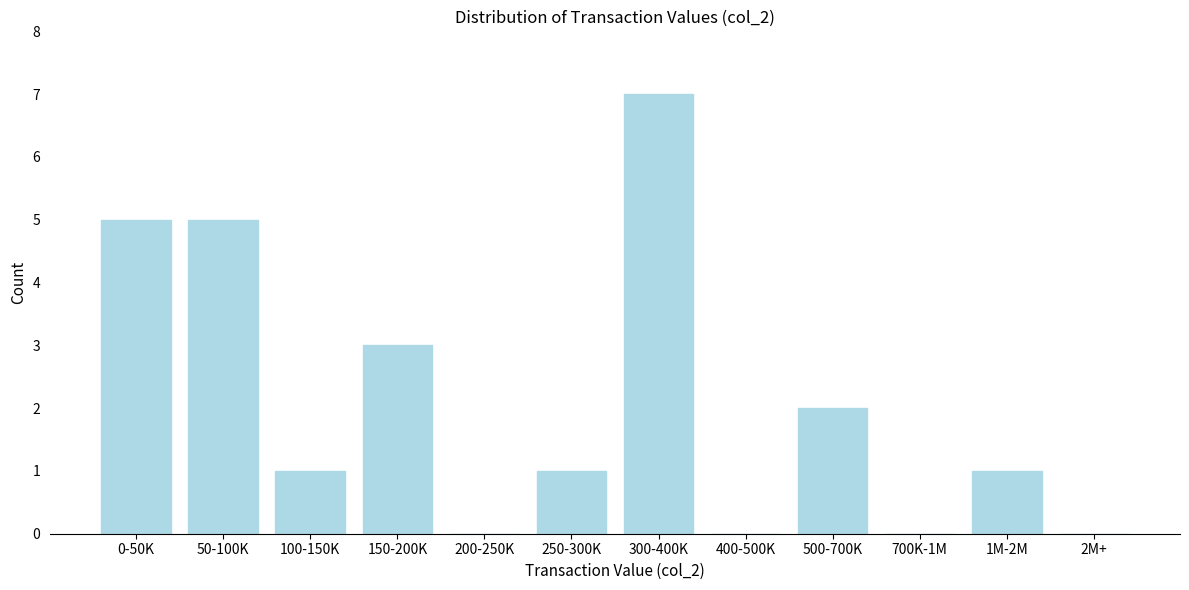

Reading left to right, list all the values displayed in this chart.

0-50K=5	50-100K=5	100-150K=1	150-200K=3	200-250K=0	250-300K=1	300-400K=7	400-500K=0	500-700K=2	700K-1M=0	1M-2M=1	2M+=0